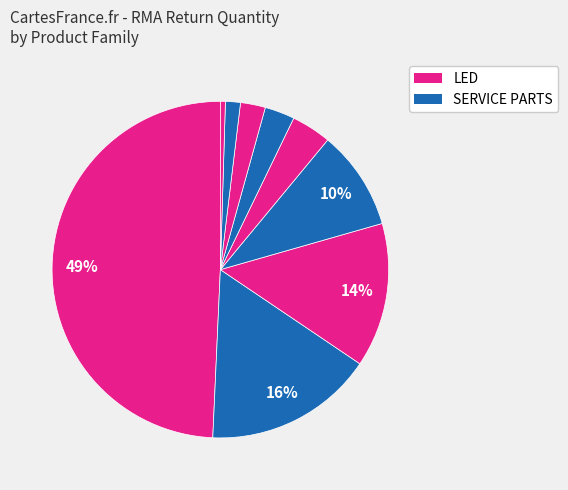

Which category has the biggest portion of the pie?

LED